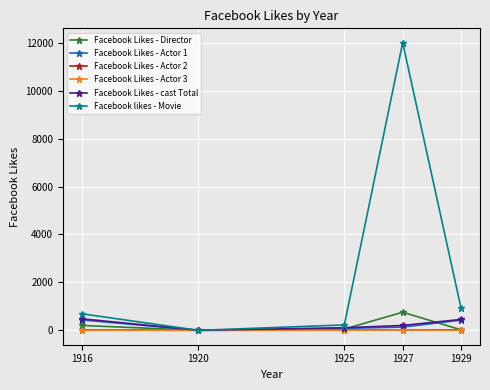

What is the average value of the Facebook Likes - cast Total series?

250